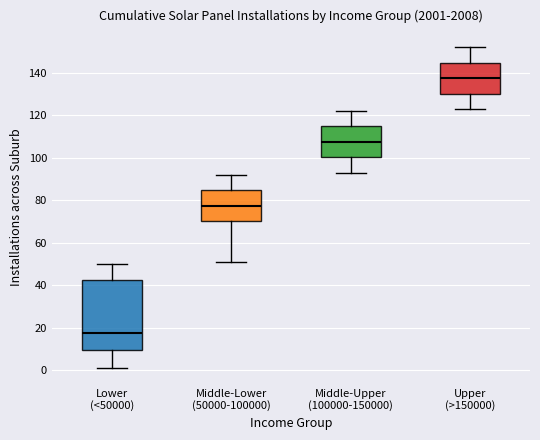

Which box's median line is the lowest?

Lower (<50000)